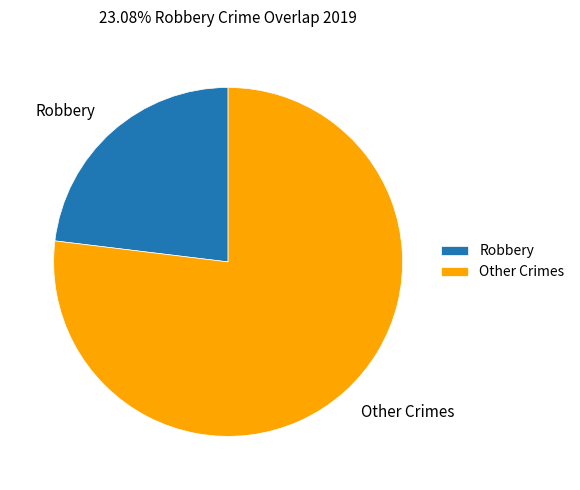

Does any single category account for the majority?

Yes